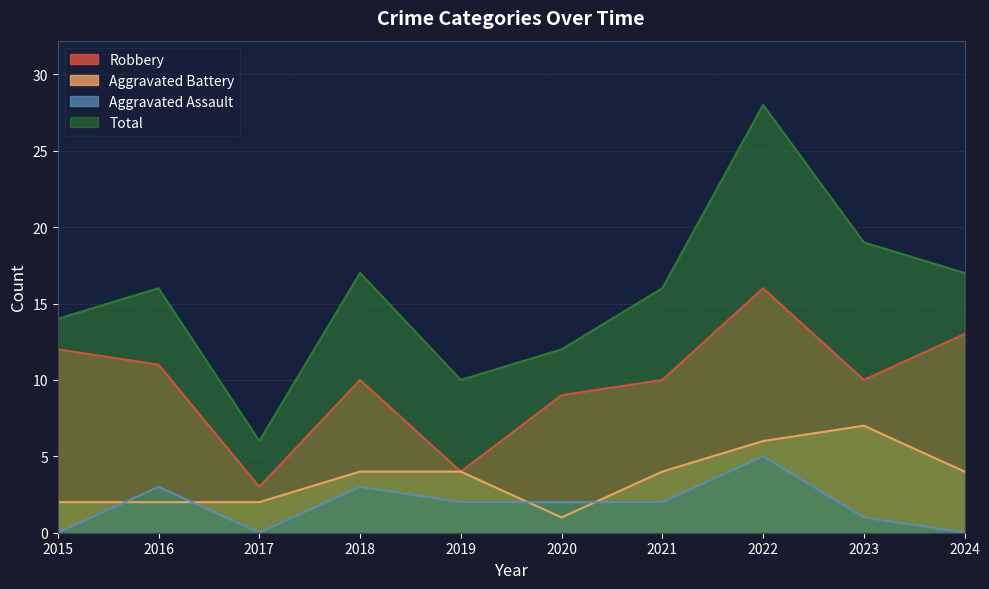

What is the maximum value for Total?

28